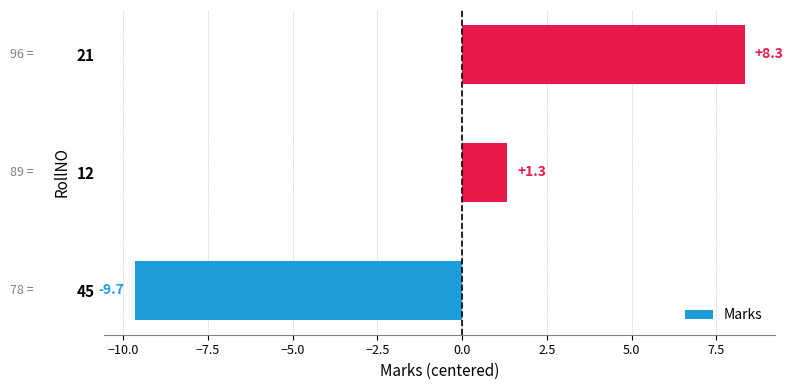

True or false: the data shows 1.3 at 12.

True